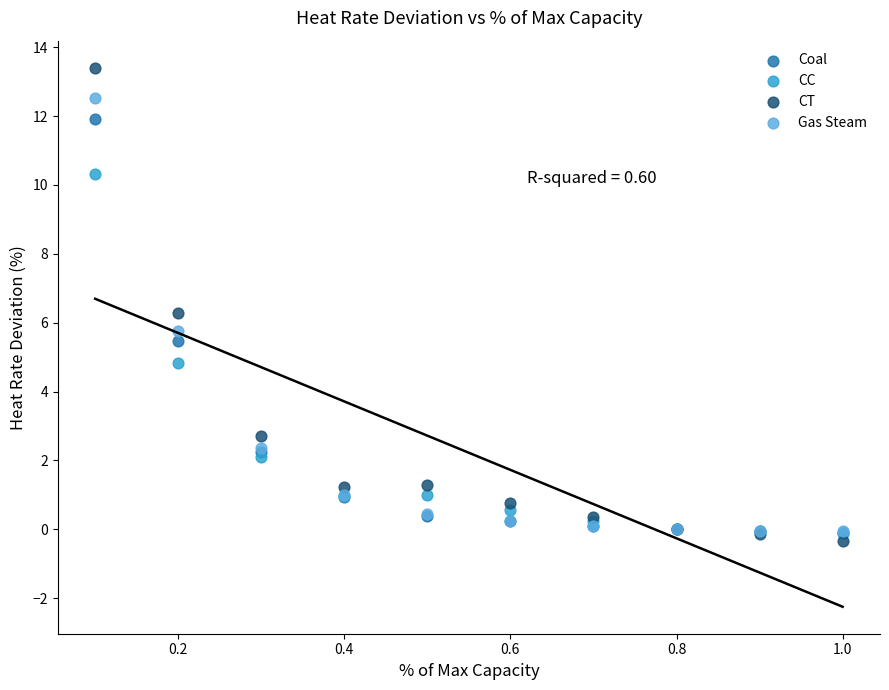

Which series contains the highest Y value?

CT